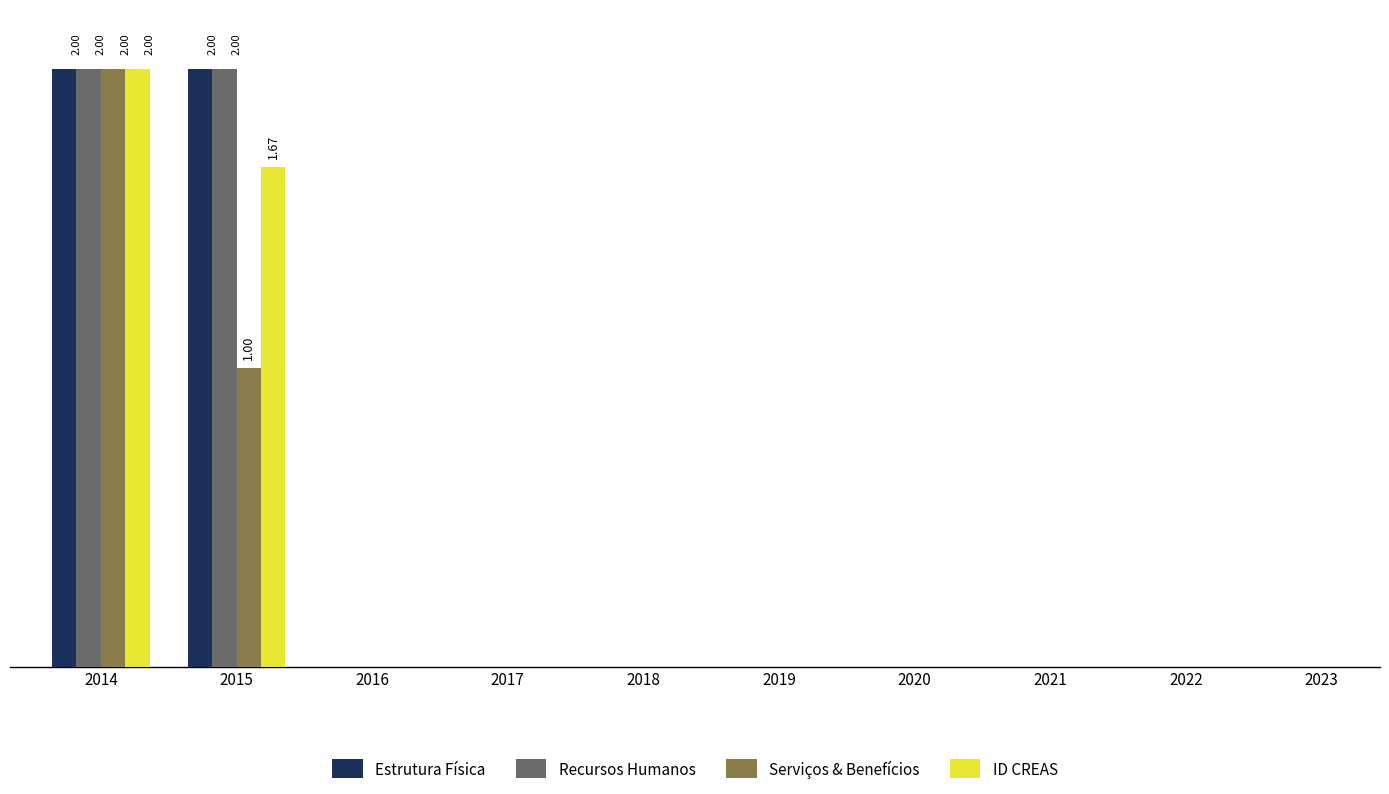

The Recursos Humanos series shows 3.3 at 2015. True or false?

False